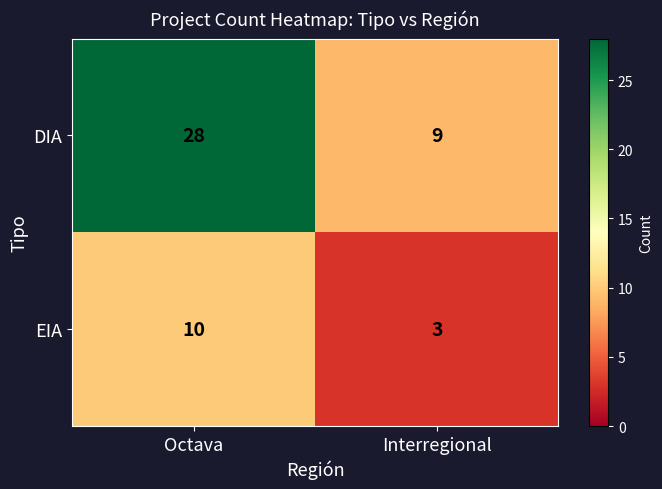

Which series has the widest spread of values?

DIA